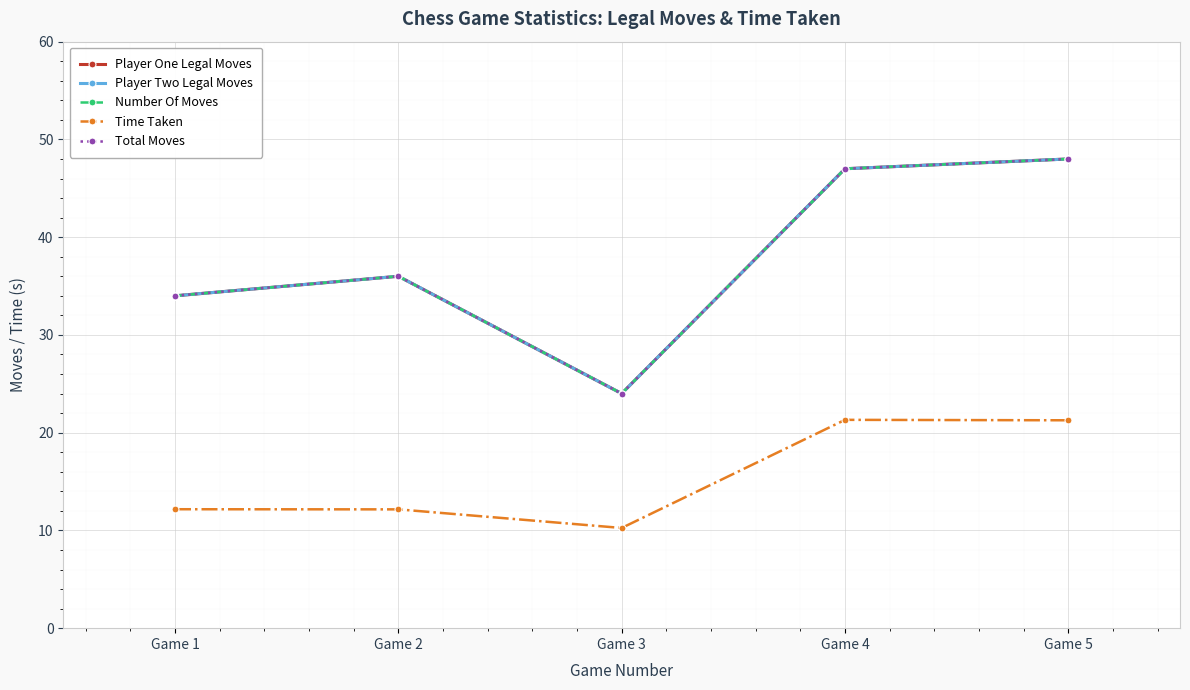

Does the chart have visible grid lines?

Yes